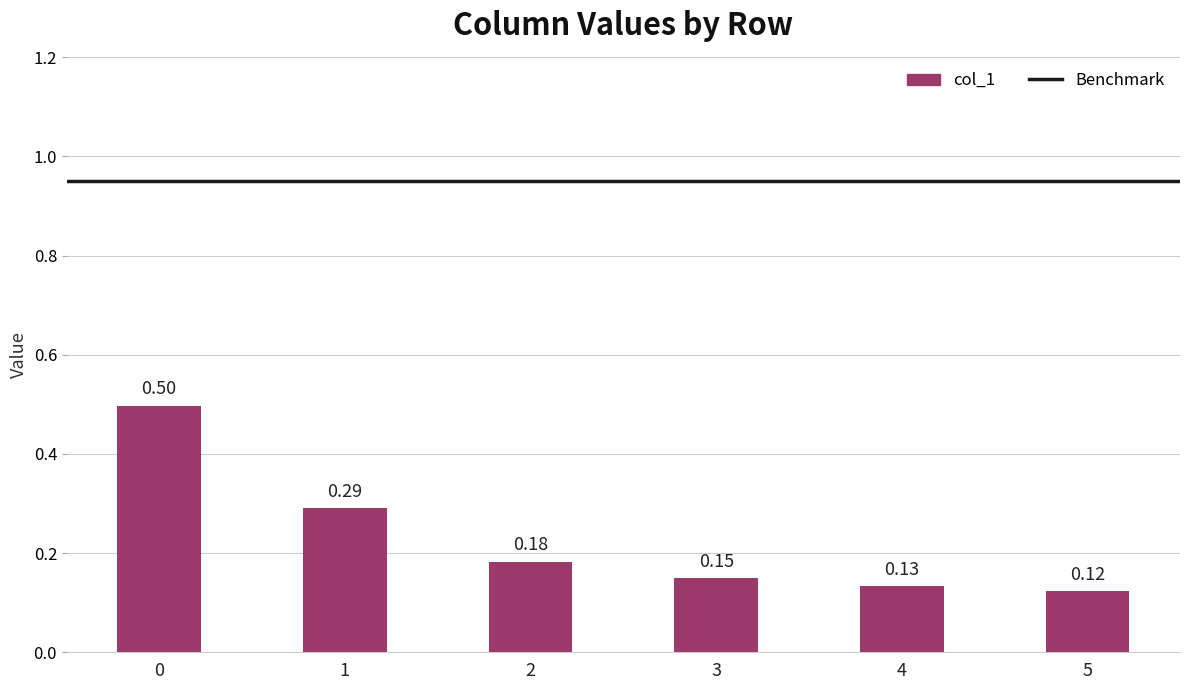

Rank the categories by value from lowest to highest.

5, 4, 3, 2, 1, 0